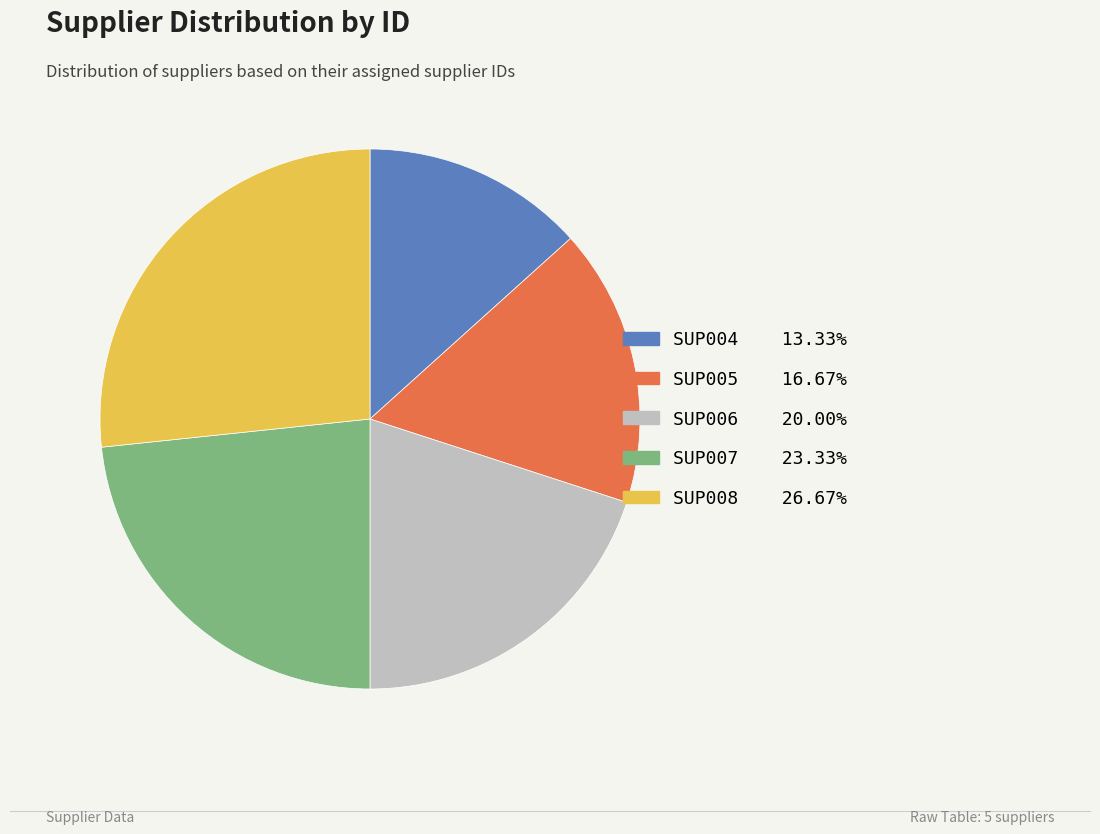

Do SUP006 and SUP007 together represent more than half of the pie?

No